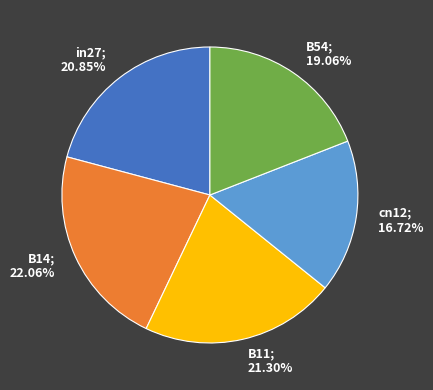

How many segments does this pie chart have?

5